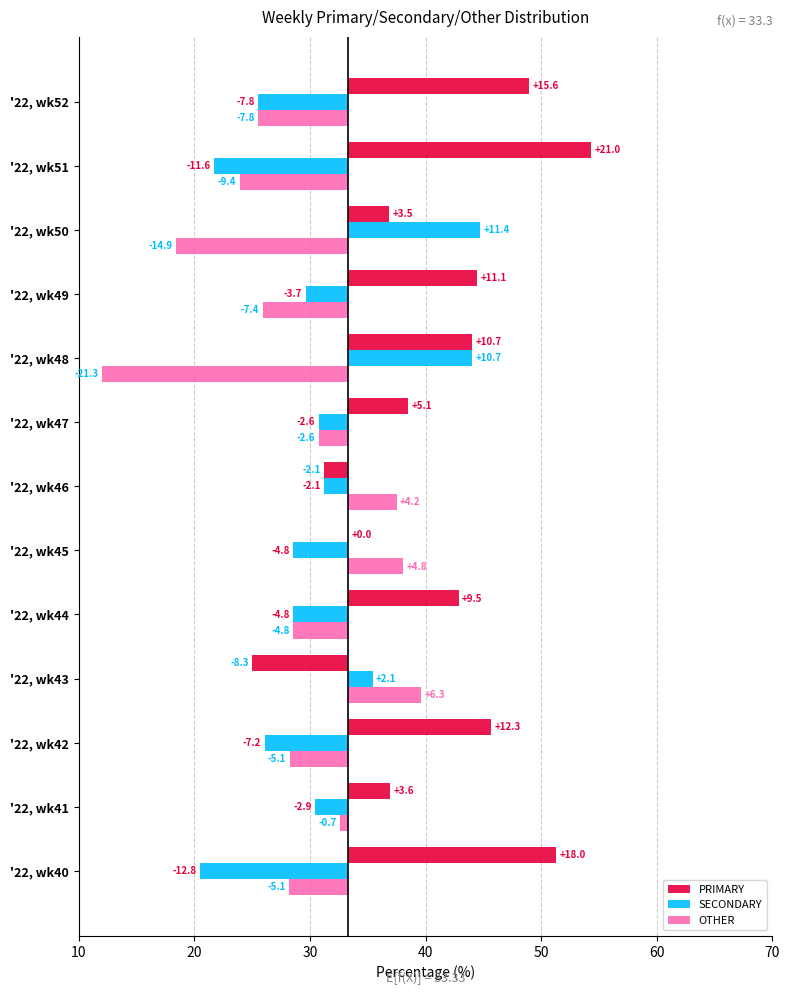

Read the OTHER value at '22, wk49.

-7.4